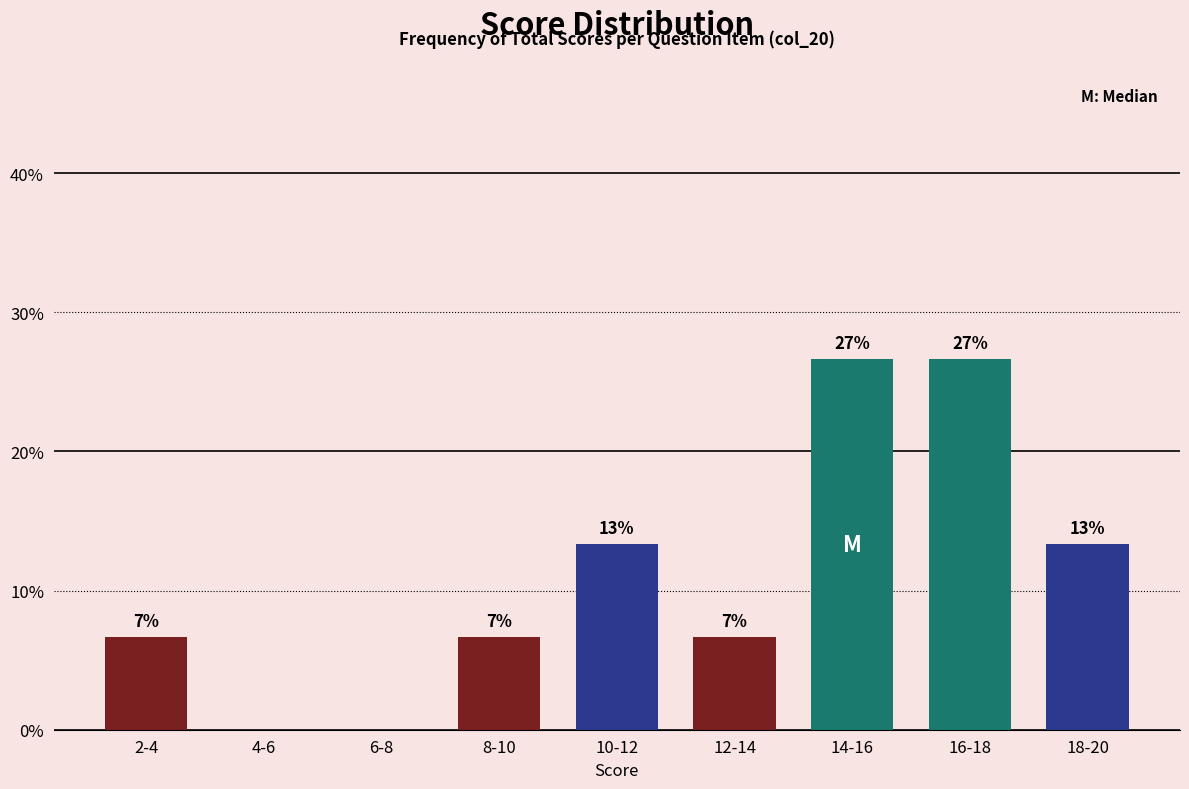

Are the bars horizontal?

No